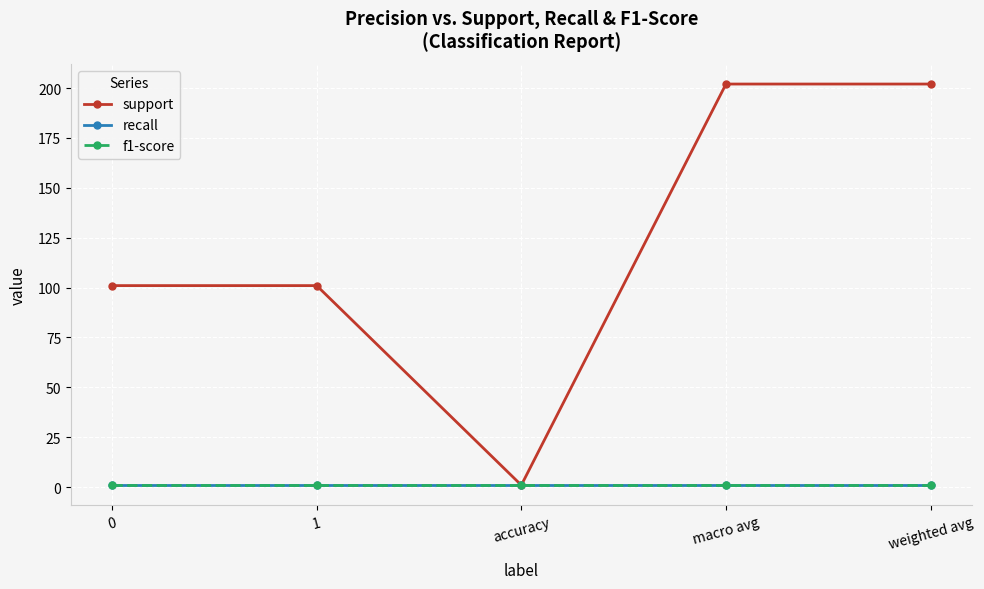

Is this an area chart (filled region under the line)?

No